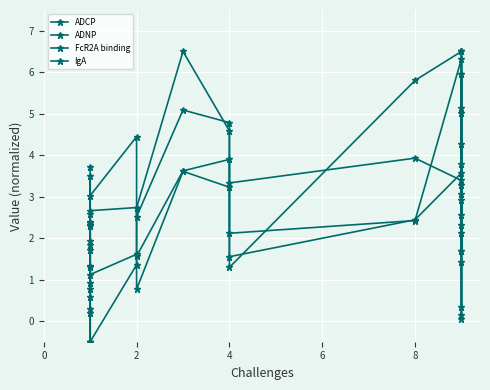

How many intersections are there between ADNP and FcR2A binding?

4